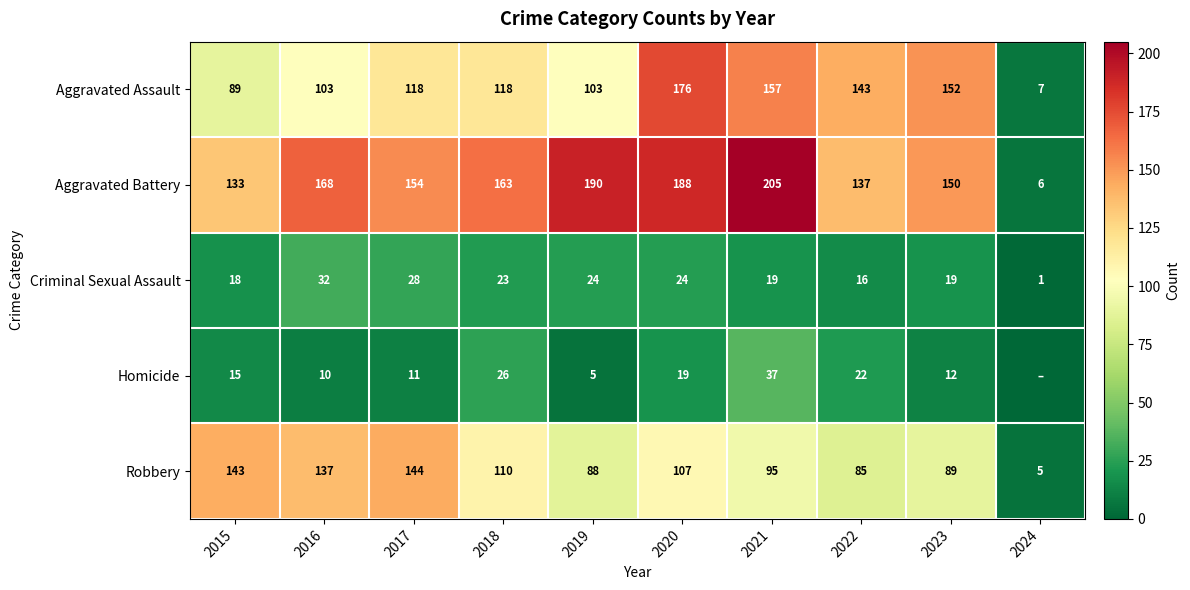

Is it true that Aggravated Battery equals 242 at 2018?

False